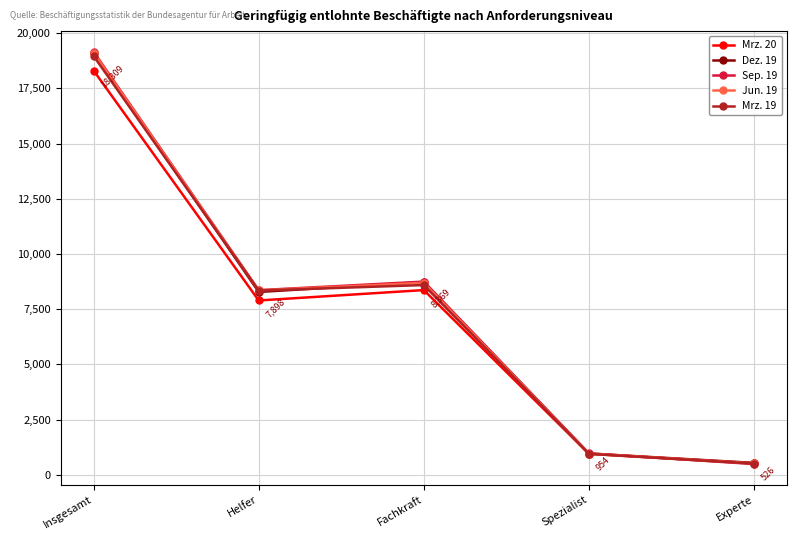

Read the Sep. 19 value at Insgesamt.

19162